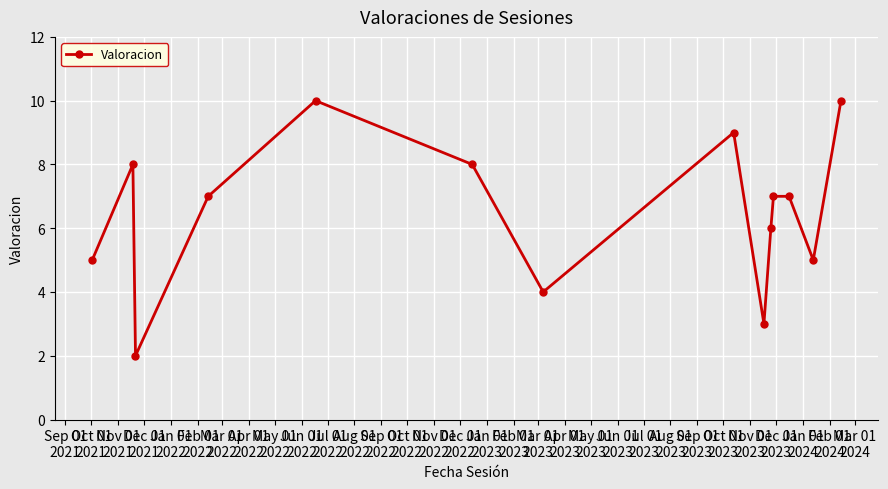

Reading left to right, extract all data points from this chart.

5	8	2	7	10	8	4	9	3	6	7	7	5	10